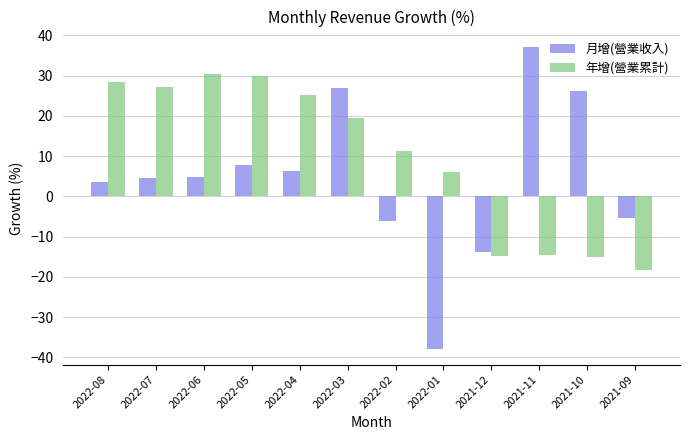

How many groups of bars are there?

12